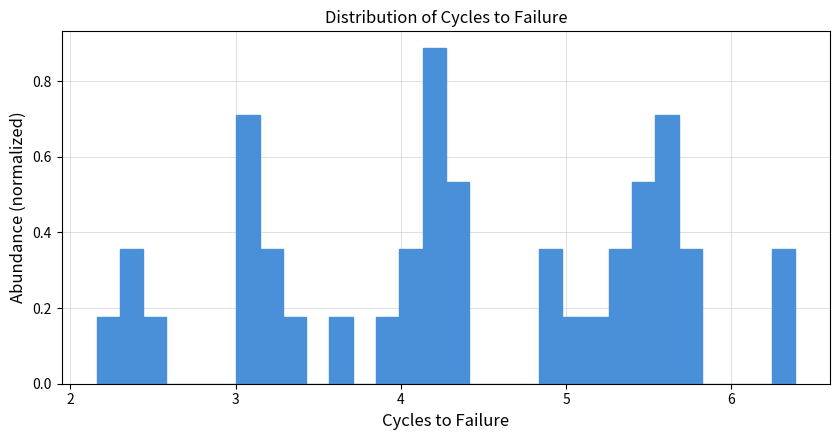

Read against the x-axis, roughly where is the centre of the tallest bar?

4.2